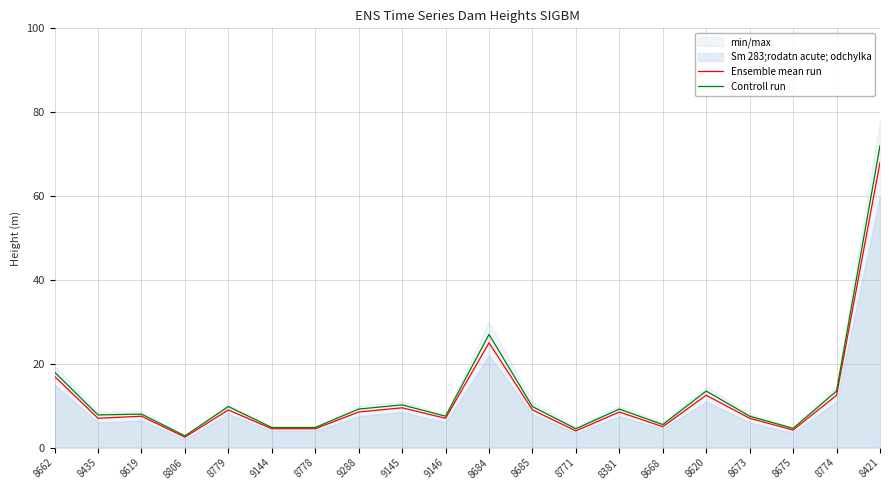

How many values in the Ensemble mean run series exceed 8?

10